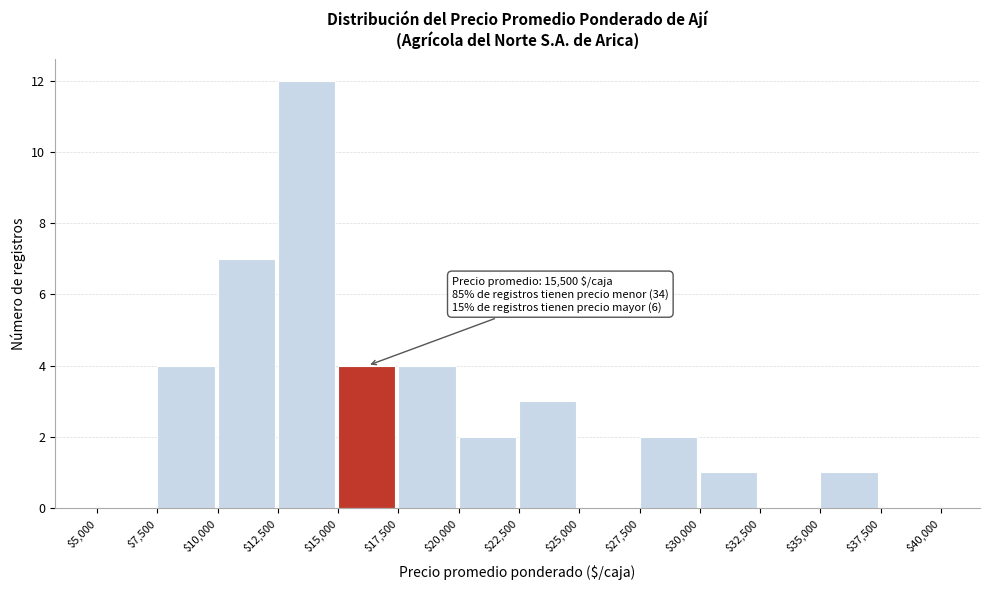

Which range on the x-axis has the tallest bar?

$12,500 to $15,000